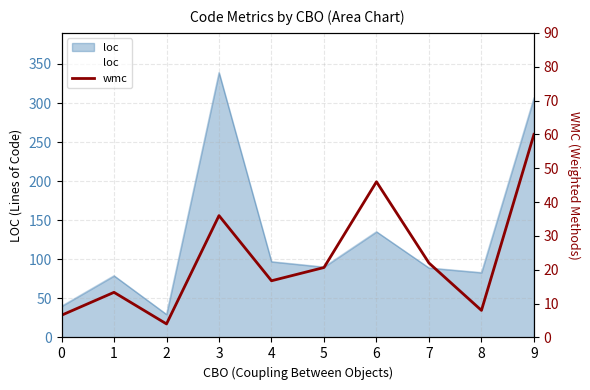

Rank the categories by value from lowest to highest.

2, 0, 8, 1, 4, 5, 7, 3, 6, 9